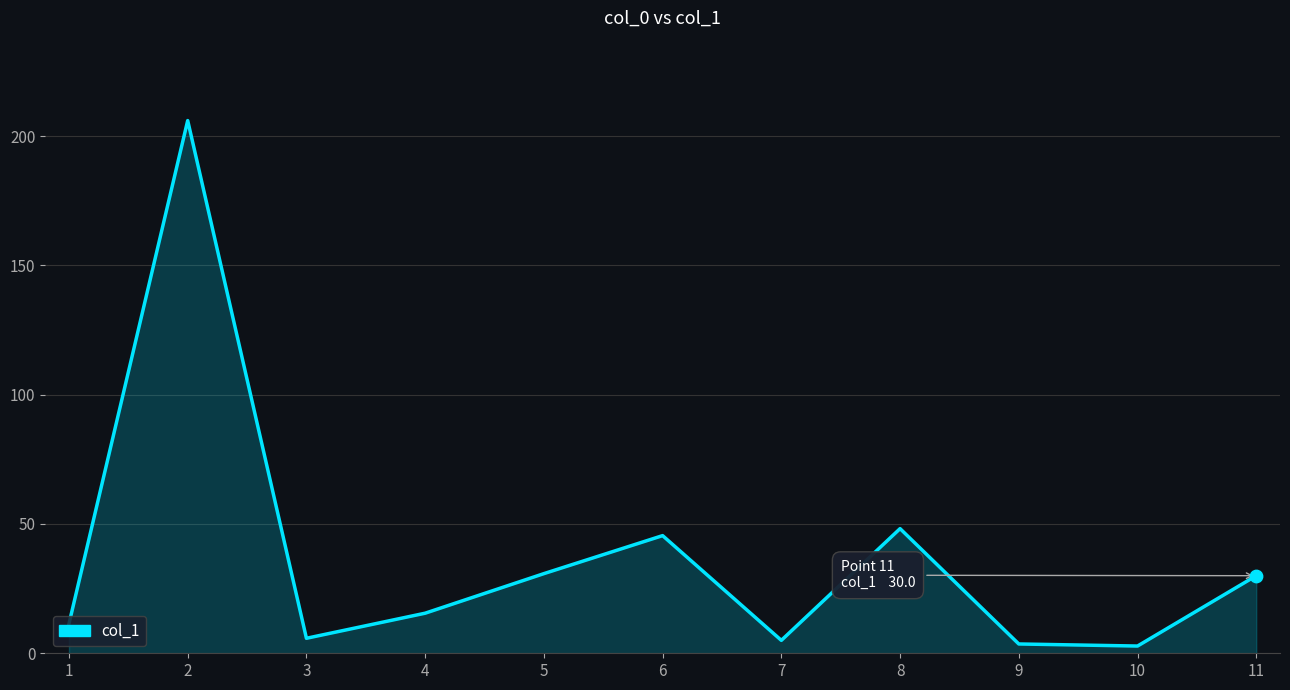

Approximately how many times larger is the value at 10 compared to 5?

0.1